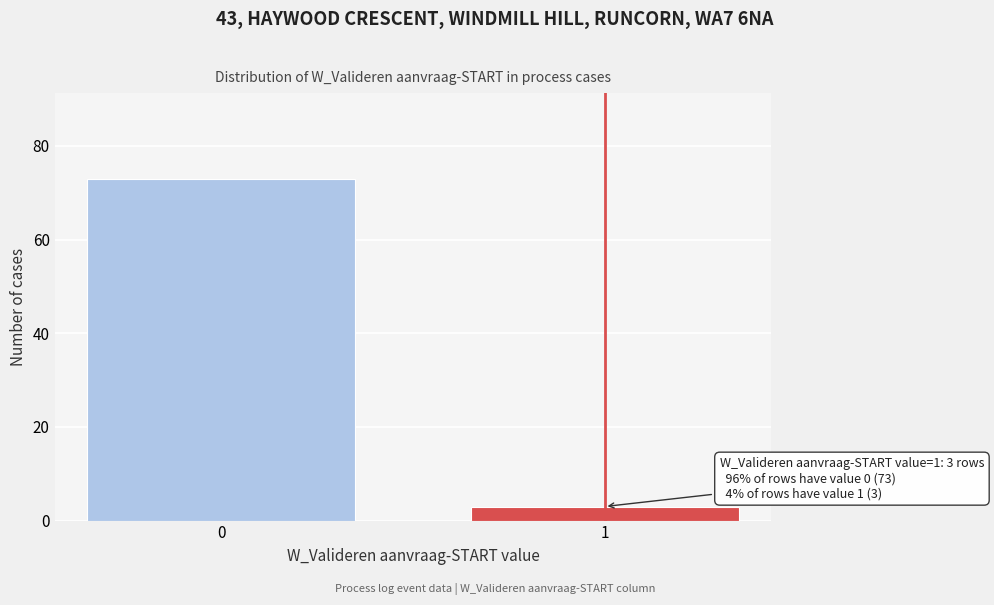

Reading right to left, transcribe all the data shown in this chart.

1=3	0=73